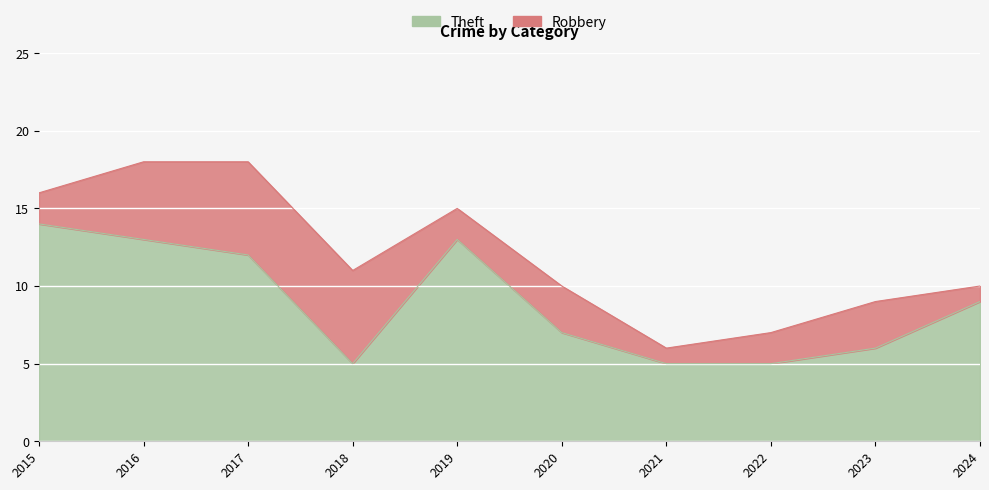

How many values are between 5 and 13?

9